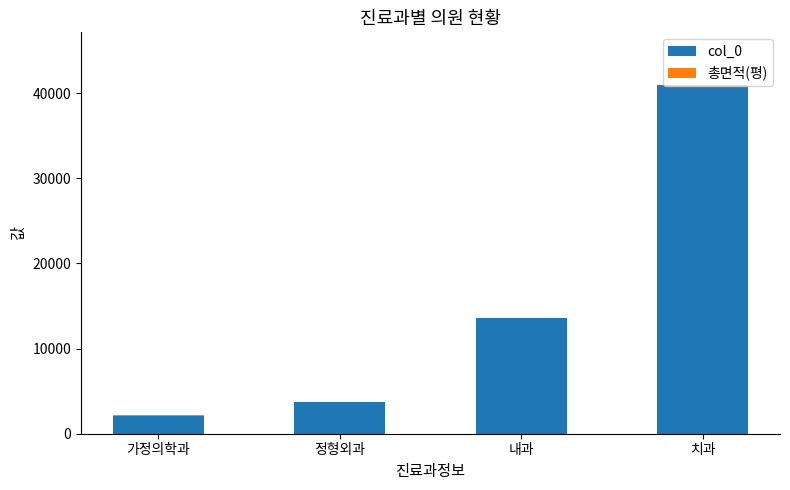

Is it true that col_0 equals 13557.0 at 내과?

True